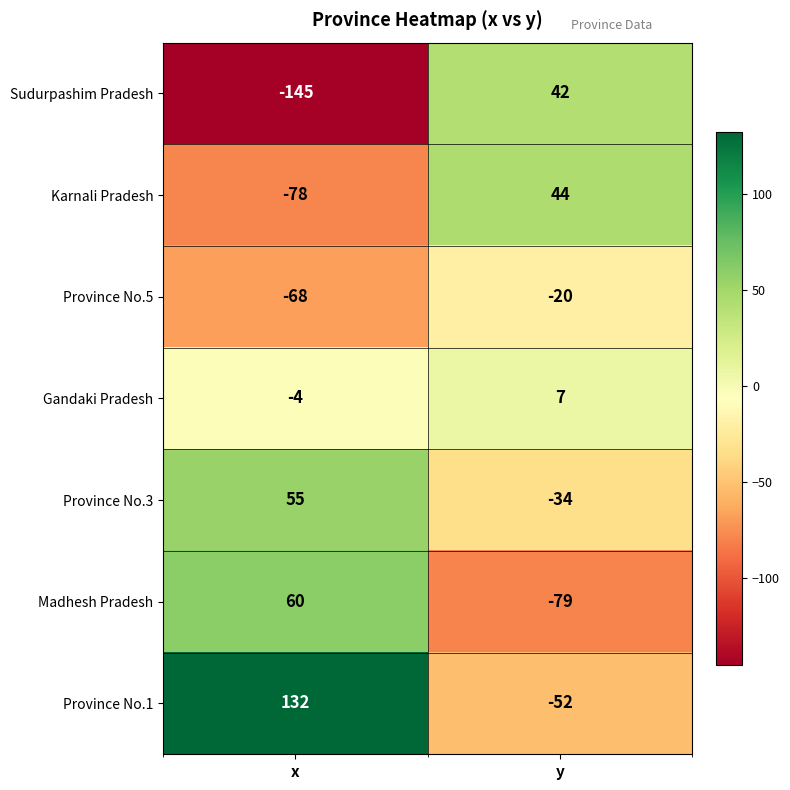

Count the number of categories in the chart.

2